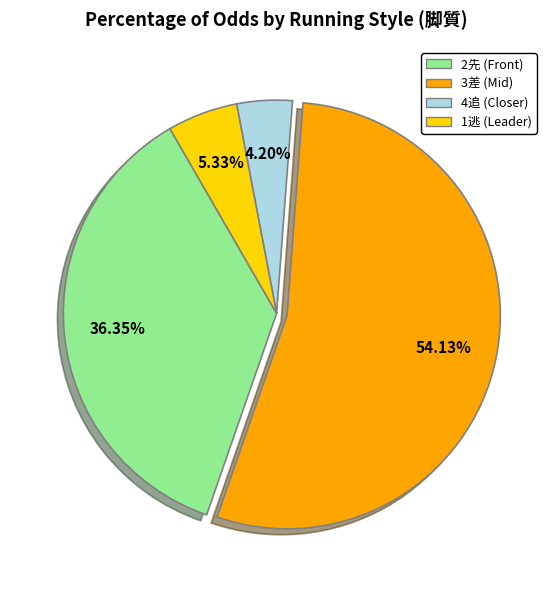

Is there any slice that represents more than half of the pie?

Yes